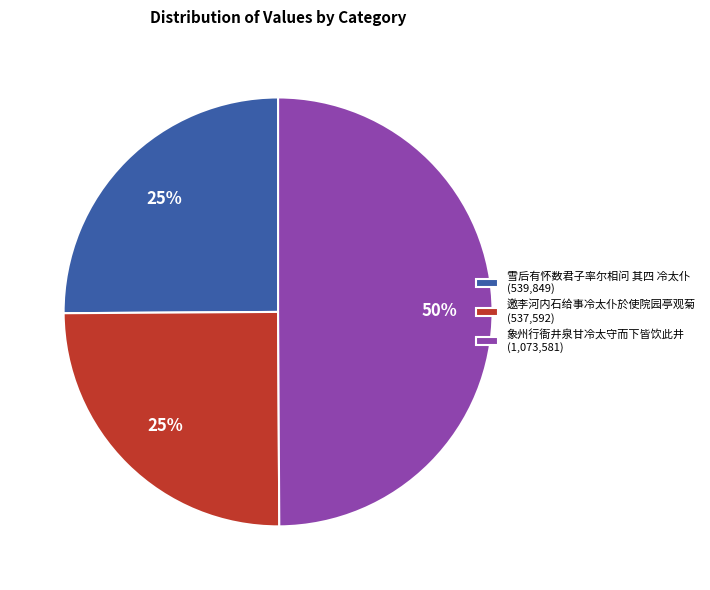

To the nearest percent, what is the average slice percentage?

33%